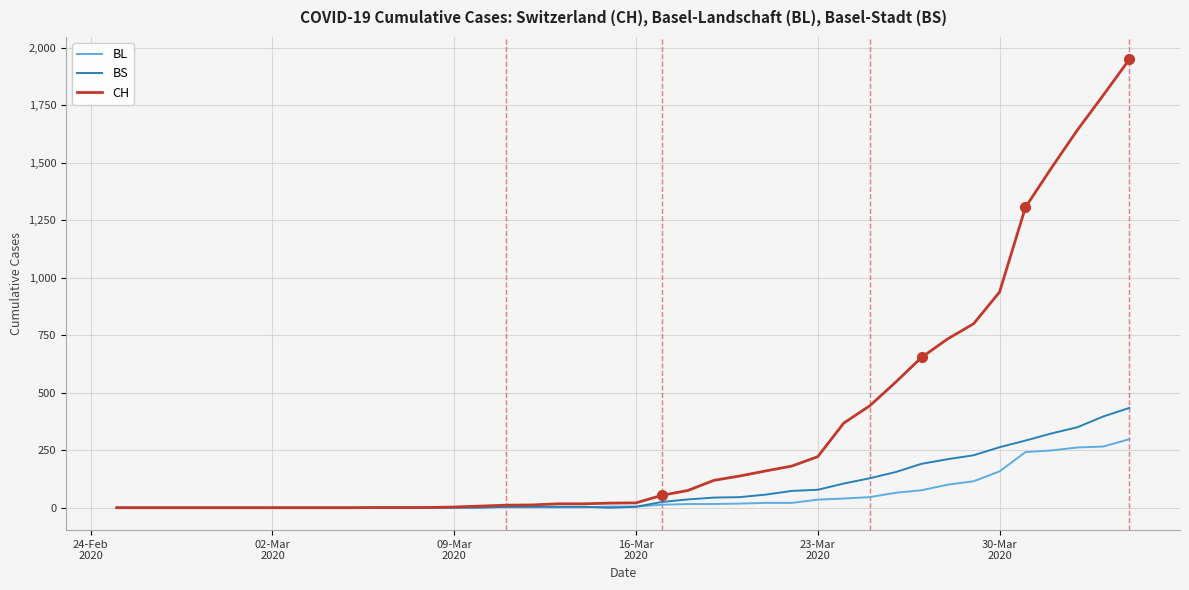

Rank the series by their maximum value, from highest to lowest.

CH, BS, BL